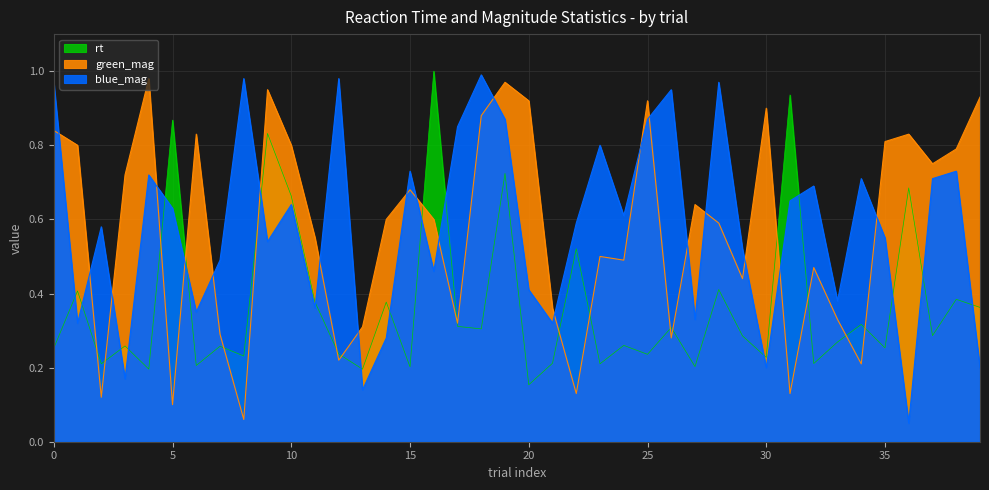

How many times do blue_mag and green_mag cross each other?

21